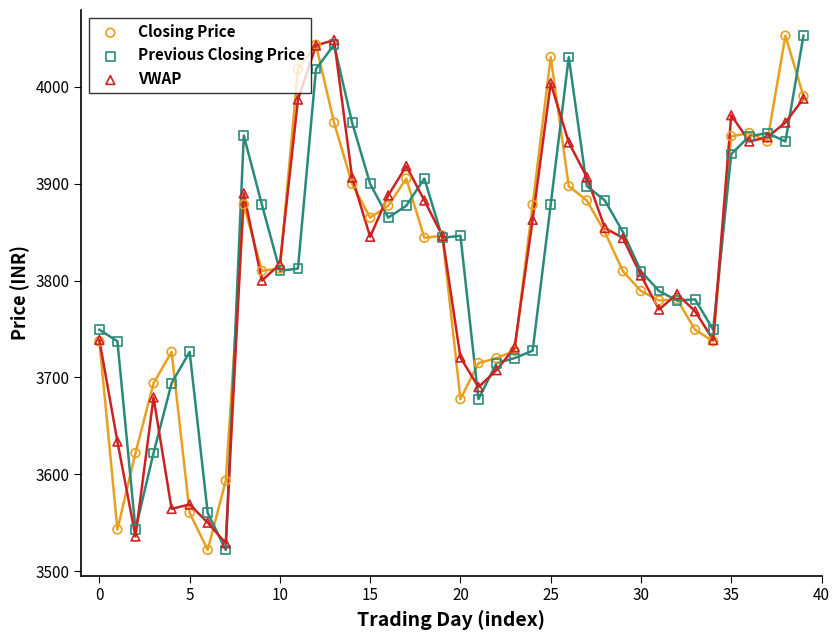

Is the value of Closing Price at 37 greater than the value of Previous Closing Price at 27?

Yes